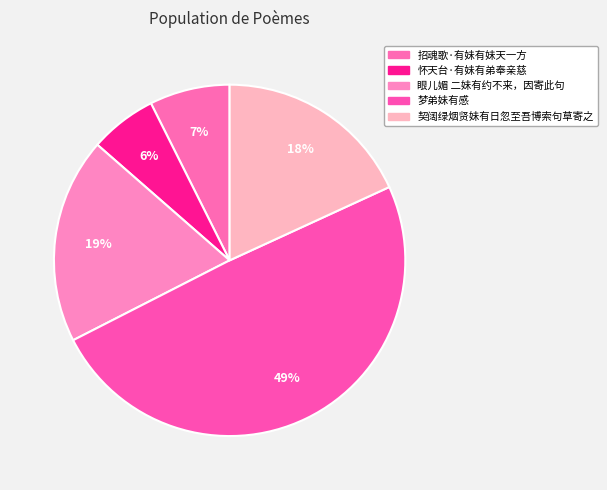

Which slice is the smallest?

怀天台·有妹有弟奉亲慈